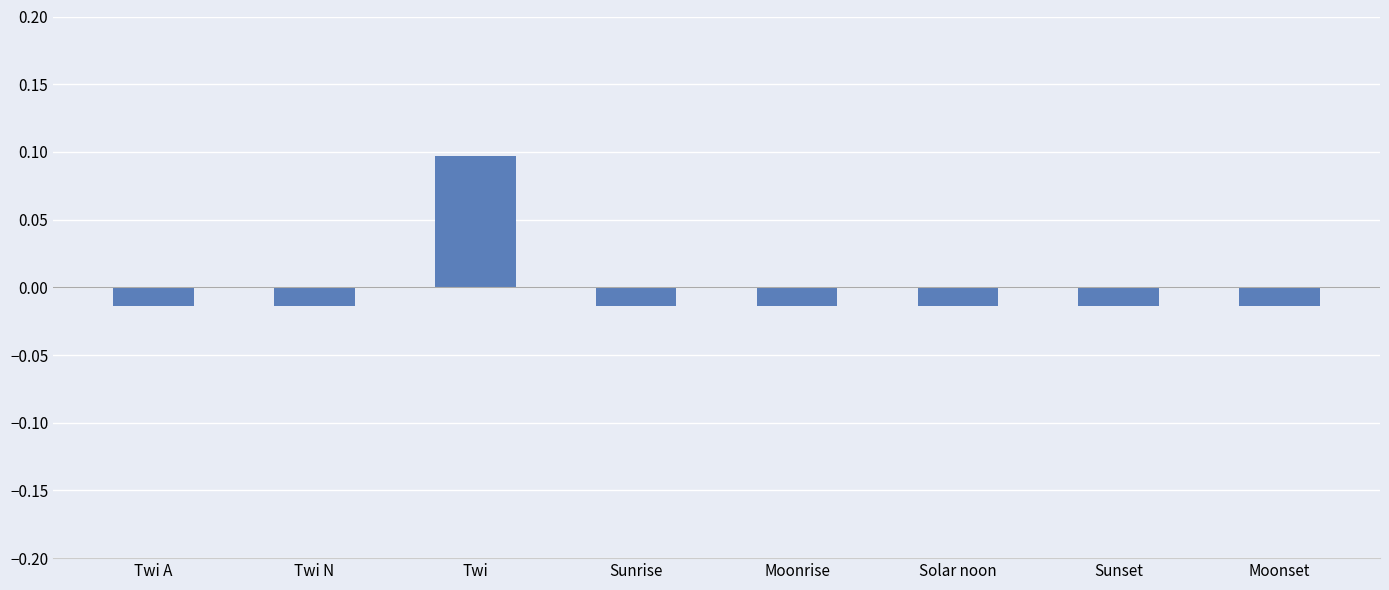

Are the bars horizontal?

No